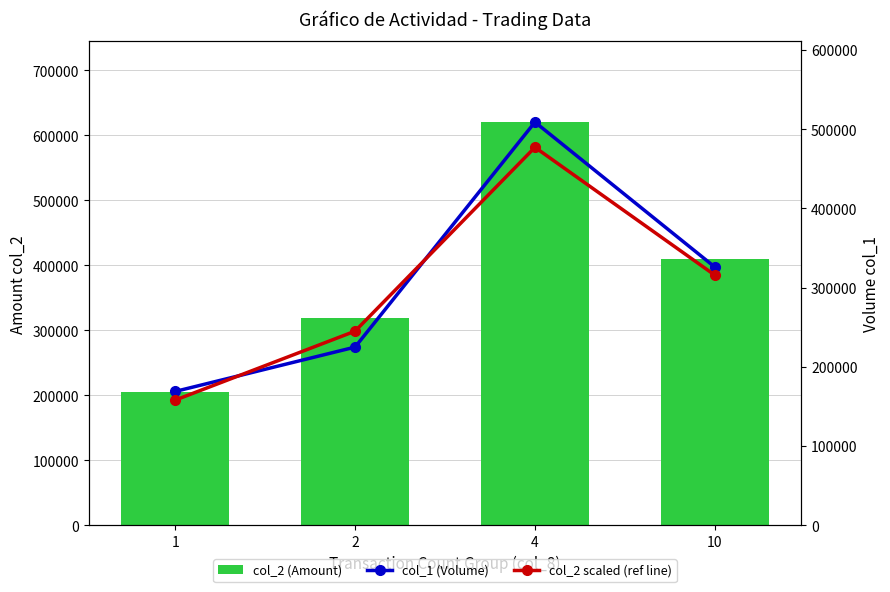

How many groups of bars are there?

4